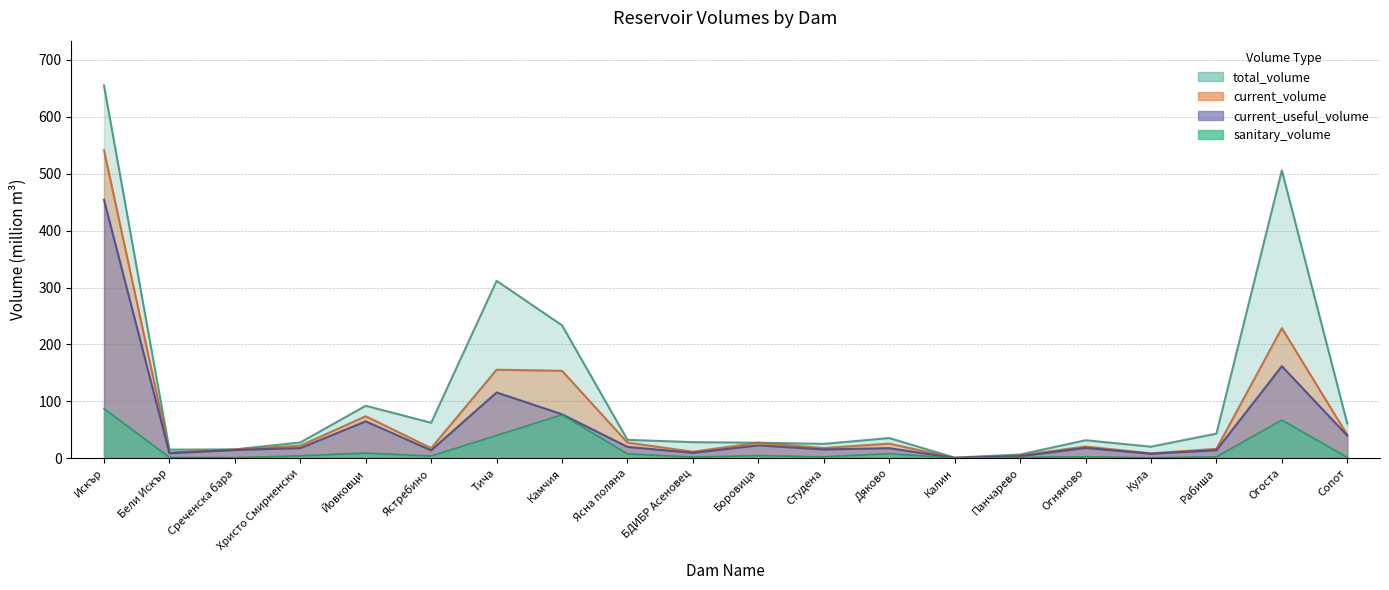

List the series in order of their peak value, lowest first.

sanitary_volume, current_useful_volume, current_volume, total_volume